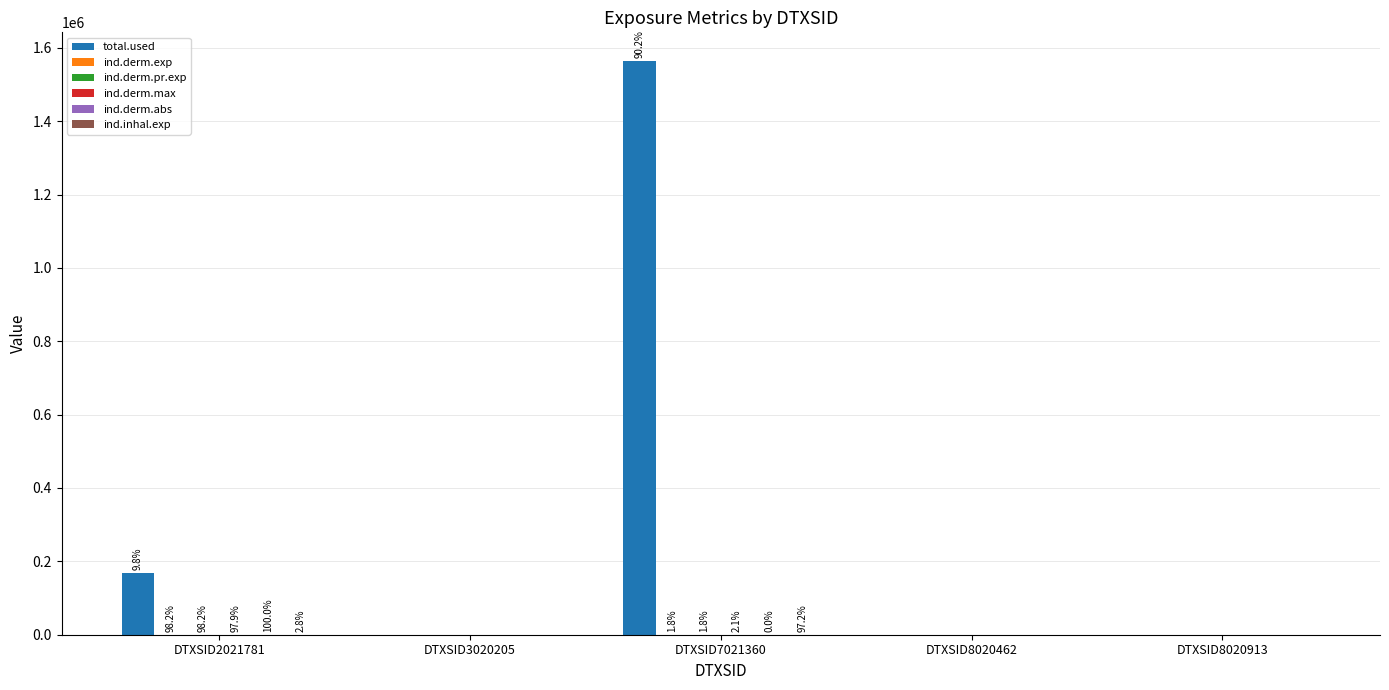

At which category is the sum across all series the highest?

DTXSID7021360